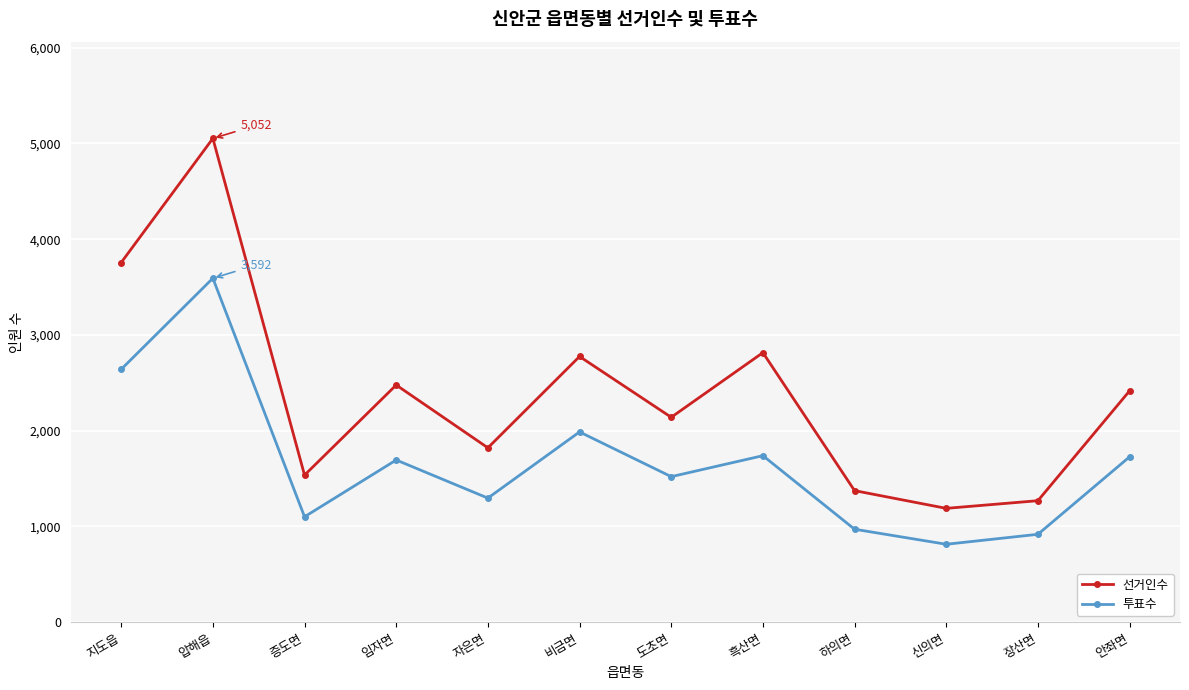

True or false: 선거인수 and 투표수 intersect in this chart.

False